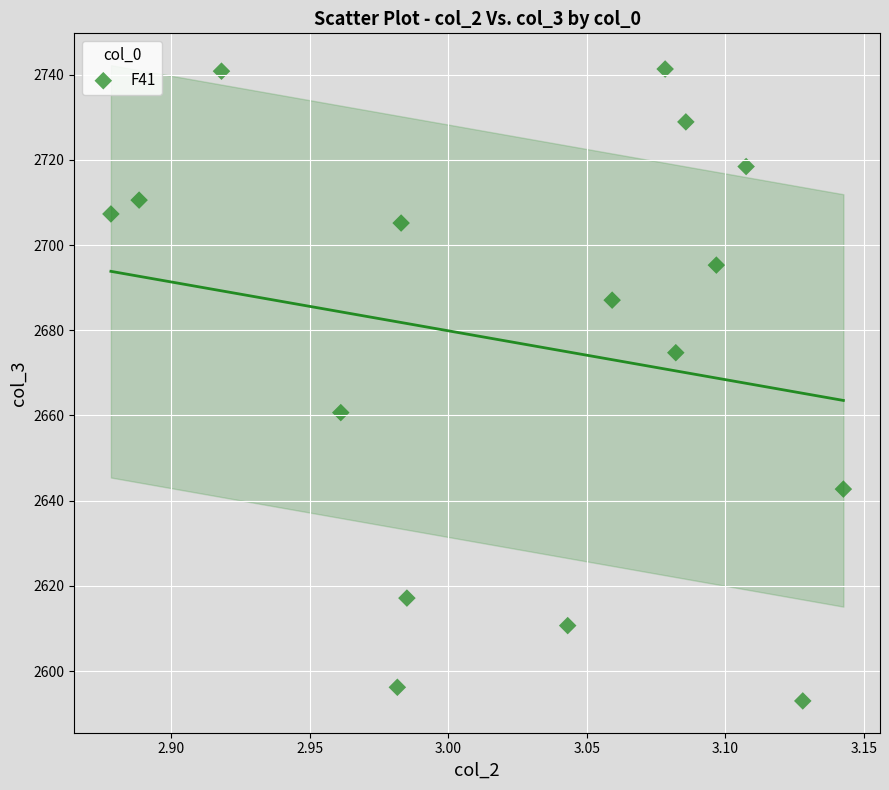

What is the range of X values (max minus min)?

0.3